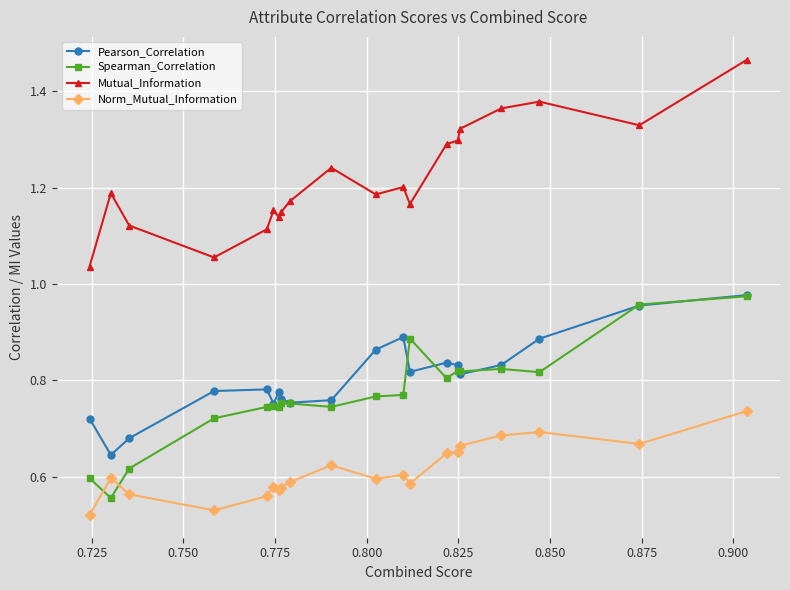

At how many categories does at least one series exceed 0?

20